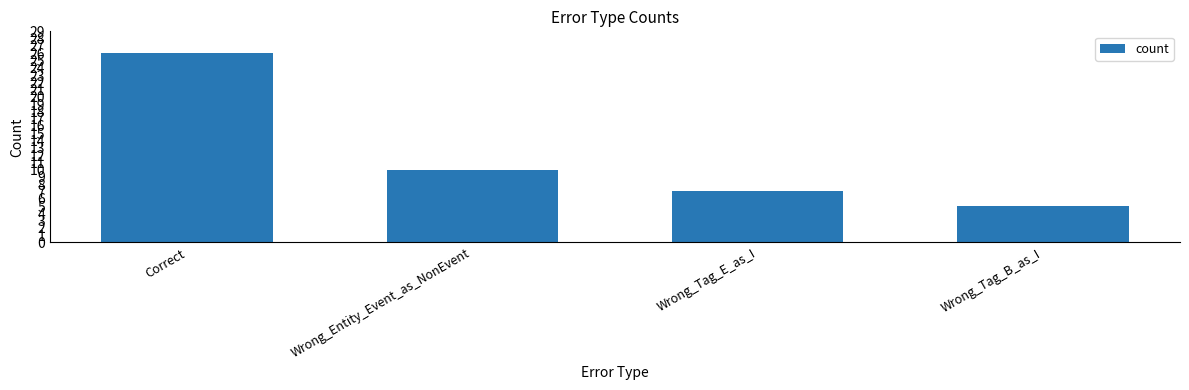

Reading right to left, list all the values displayed in this chart.

Wrong_Tag_B_as_I=5	Wrong_Tag_E_as_I=7	Wrong_Entity_Event_as_NonEvent=10	Correct=26